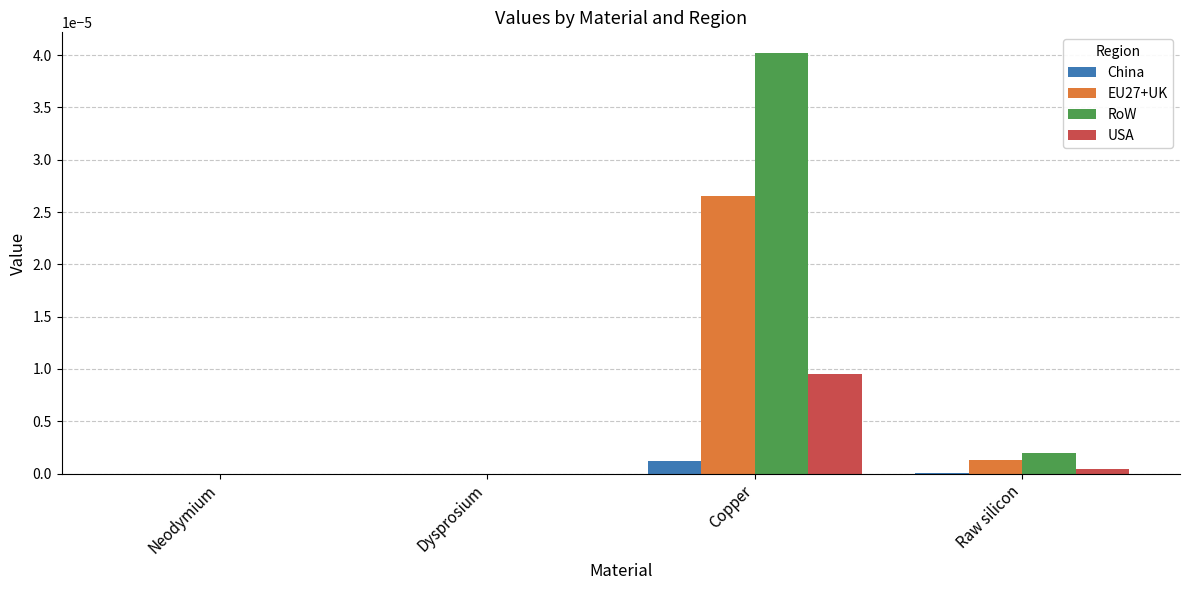

What are all the series names shown in the legend?

China, EU27+UK, RoW, USA